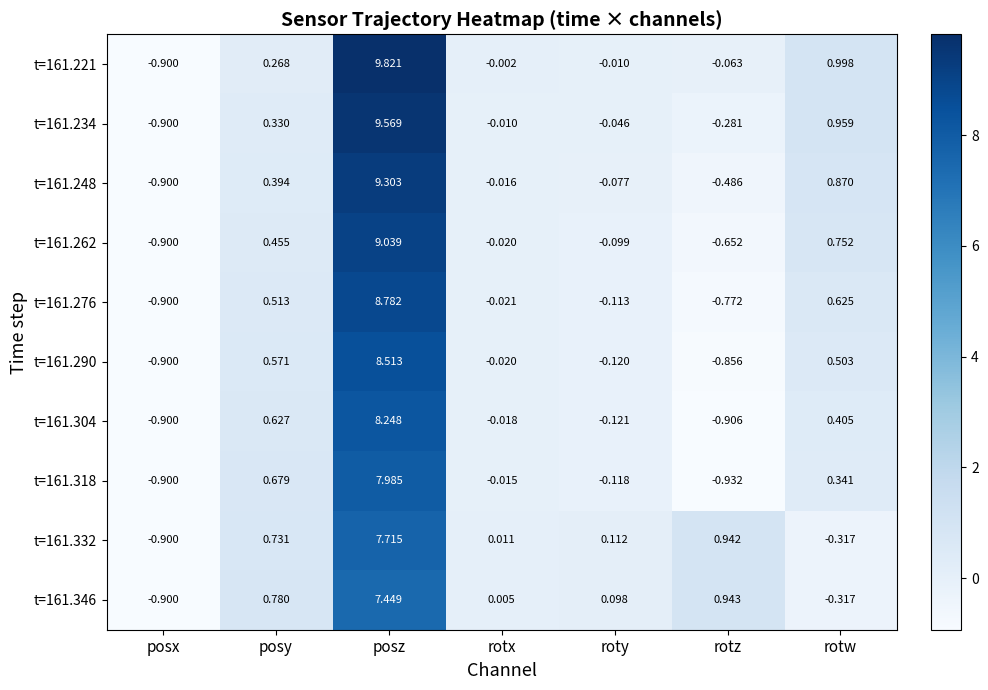

Is the value of t=161.248 at posy greater than the value of t=161.221 at rotw?

No